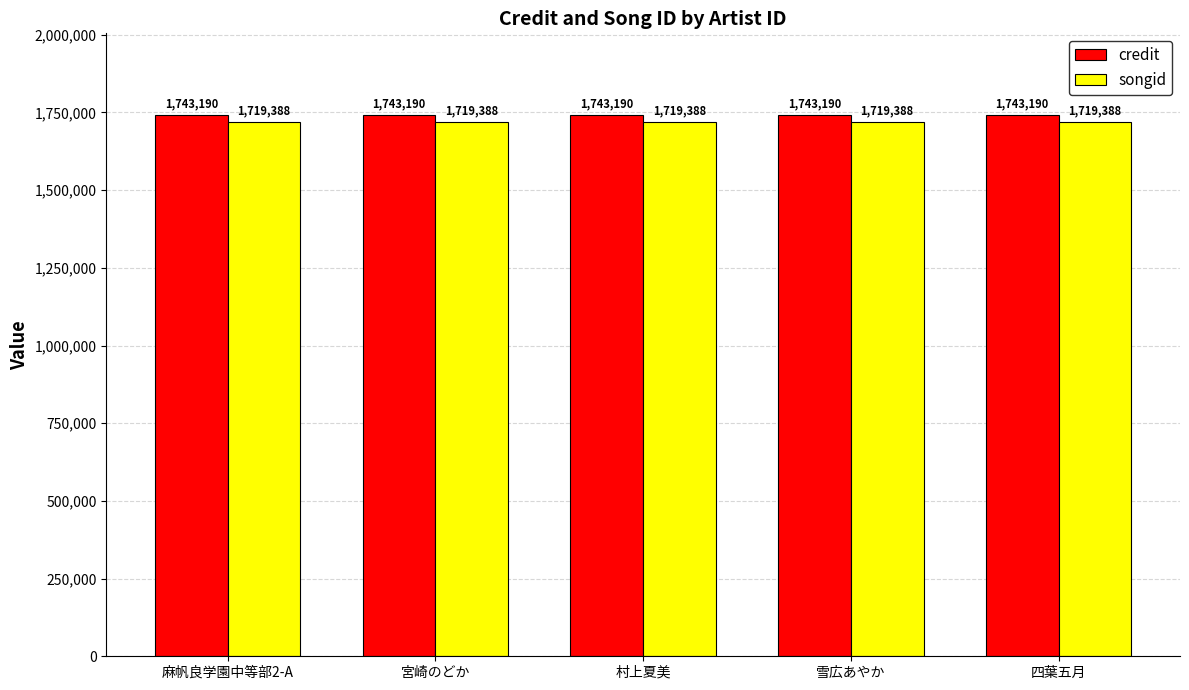

What is the smallest value displayed?

1719388